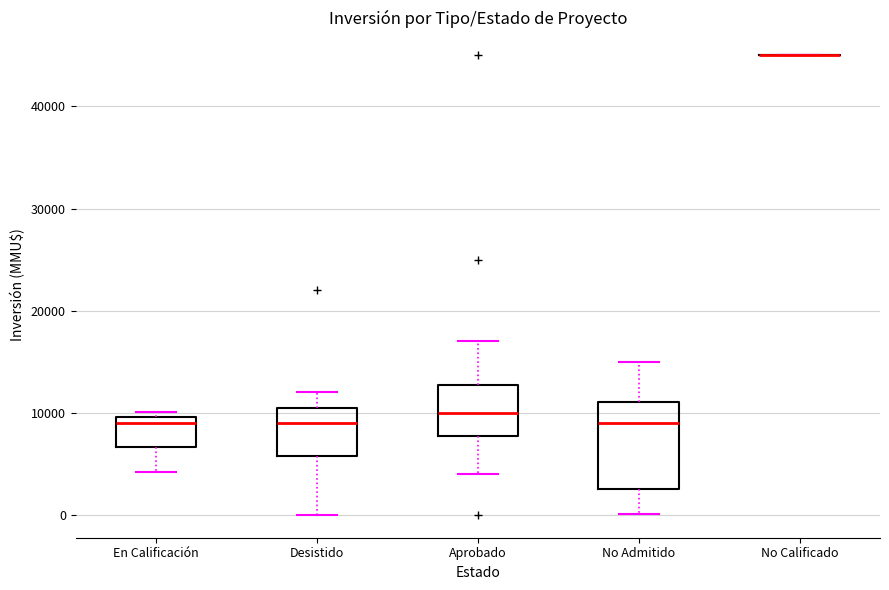

Which box is the tallest, from its lower edge to its upper edge?

No Admitido